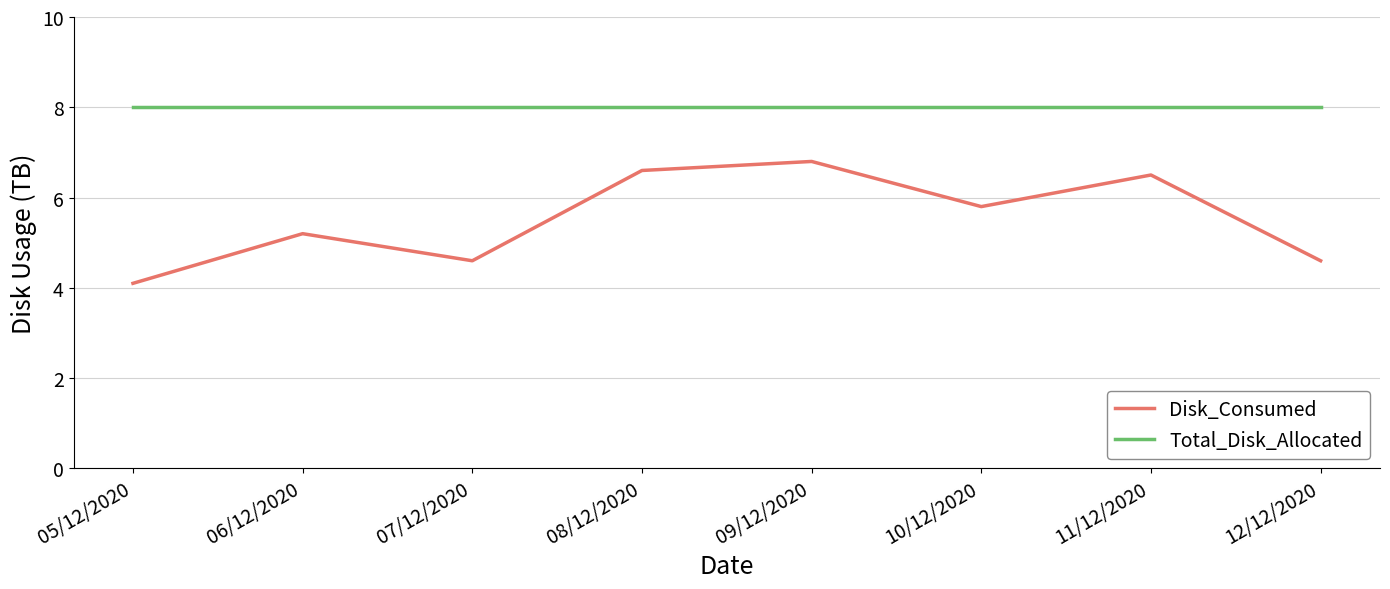

Which category has the lowest value in the Disk_Consumed series?

05/12/2020